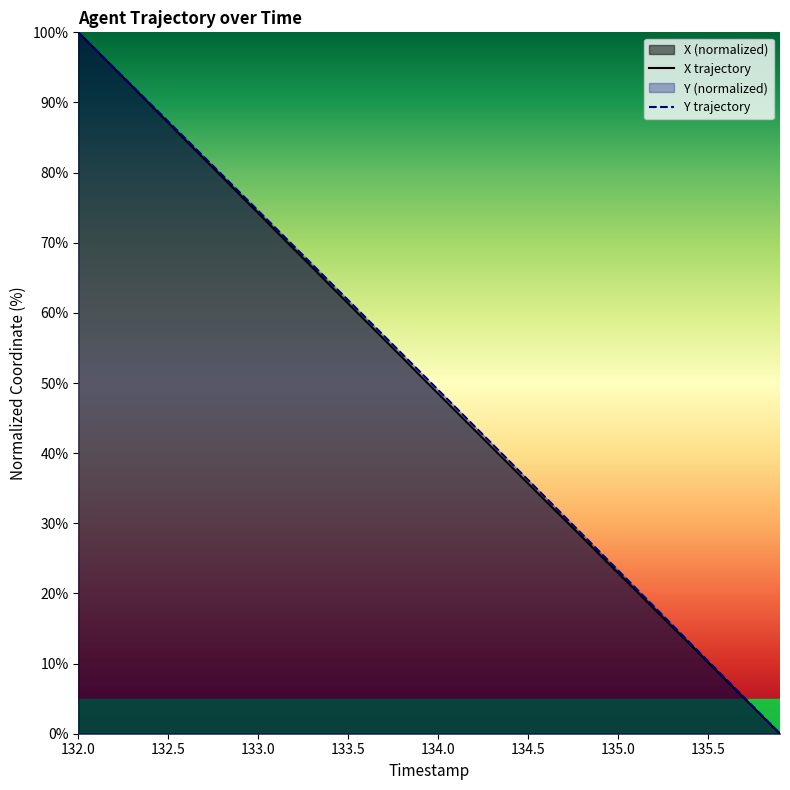

At how many categories does at least one series exceed 63?

15